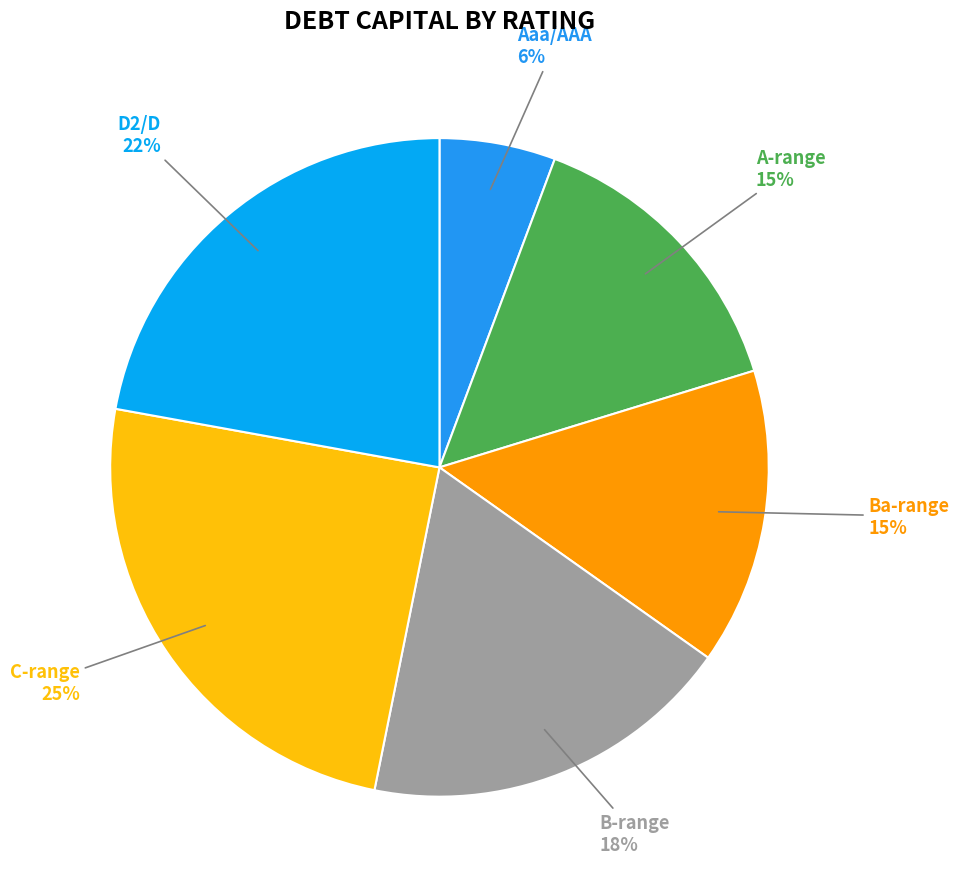

Does A-range account for over 50% of the chart?

No